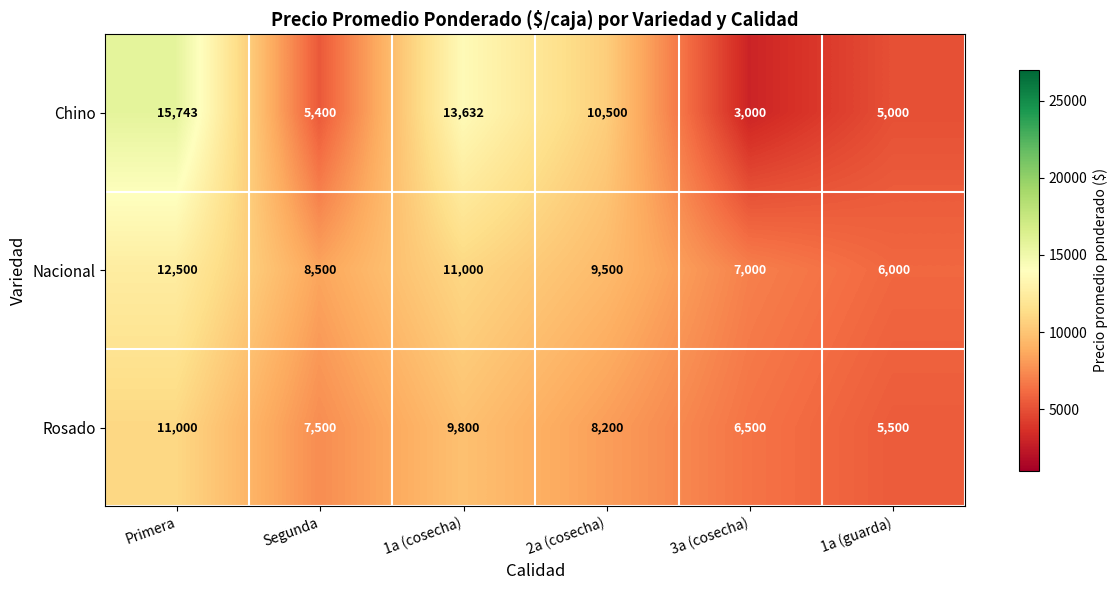

List the series in order of their overall mean, highest first.

Nacional, Chino, Rosado